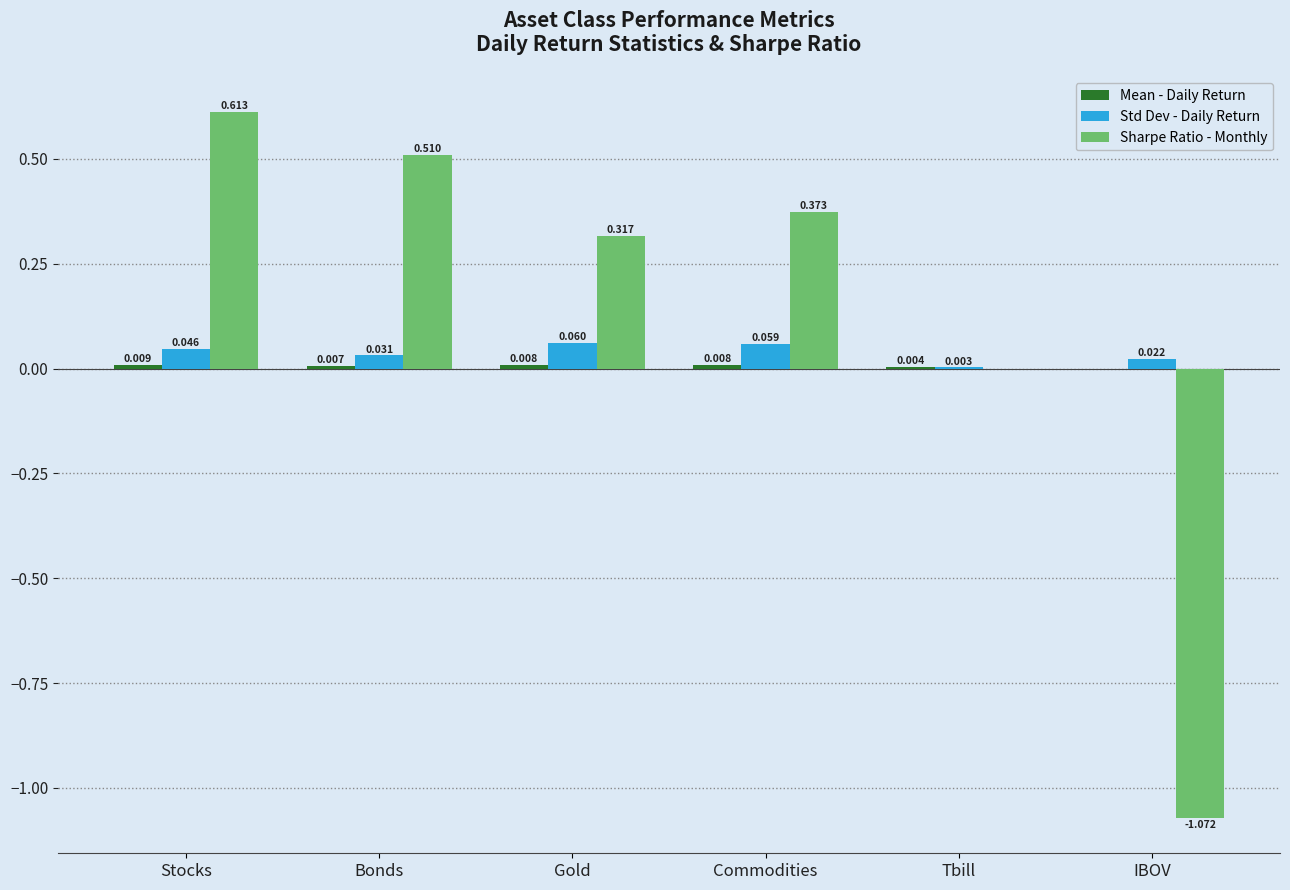

How many distinct data groups are displayed?

3